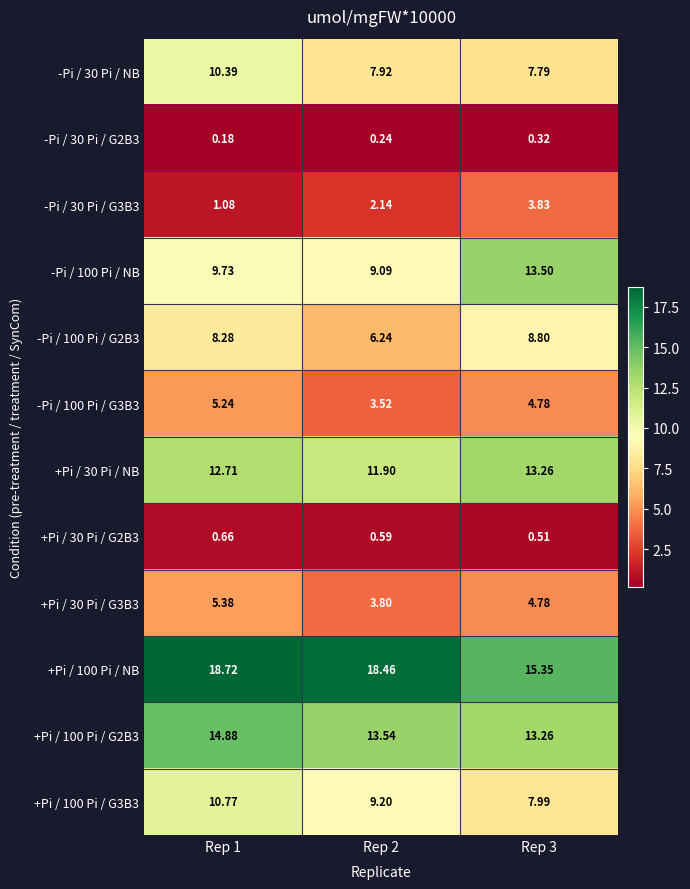

Is the value of -Pi / 30 Pi / NB at Rep 2 greater than the value of +Pi / 30 Pi / NB at Rep 2?

No